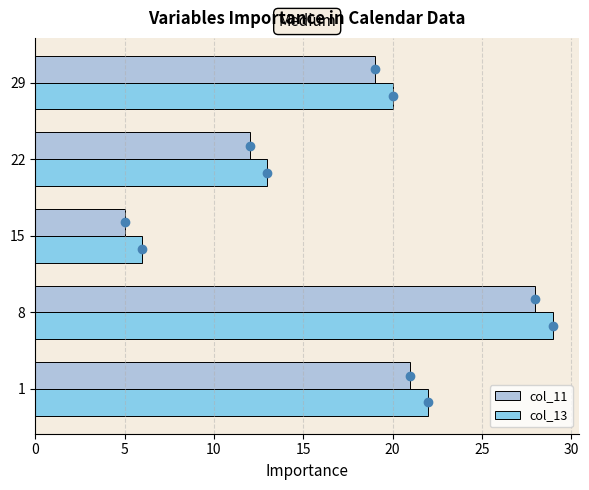

What is the difference between the second highest and minimum values in the col_11 series?

16